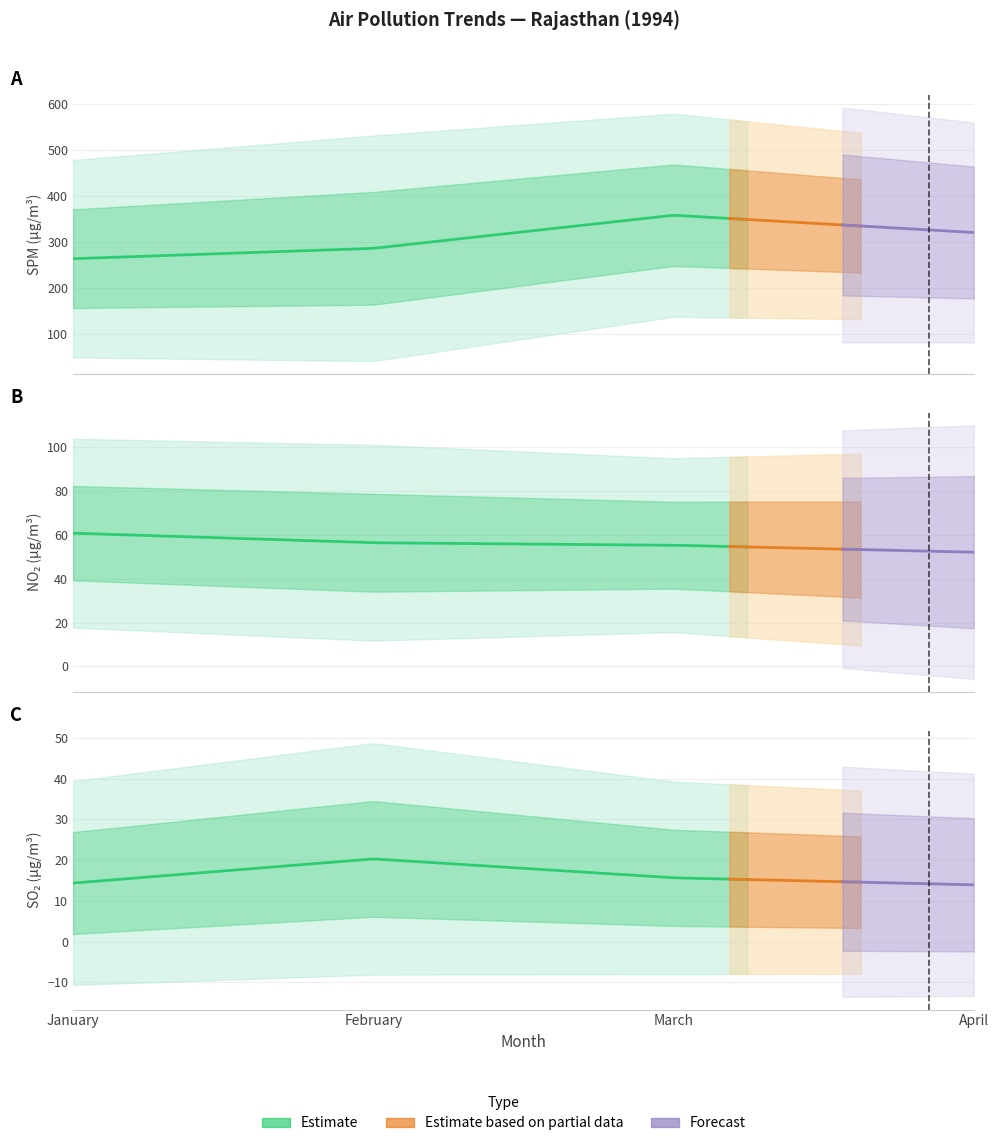

What is the value of the SPM point at the 29th from the left?

324.0